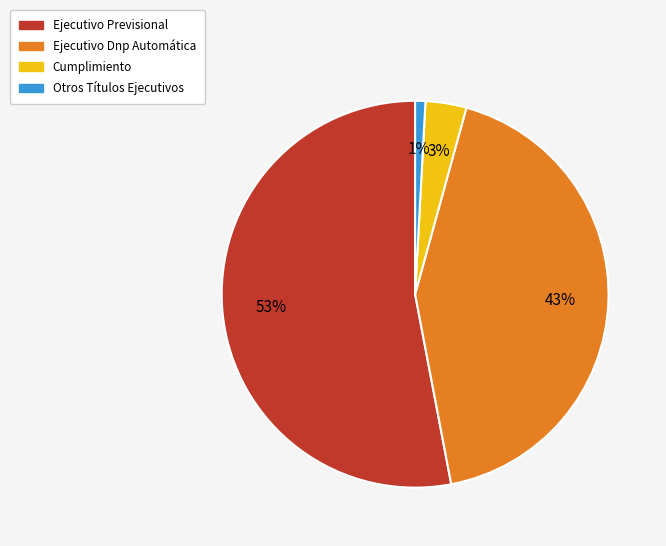

To the nearest percent, what percentage of the pie is Cumplimiento?

3%